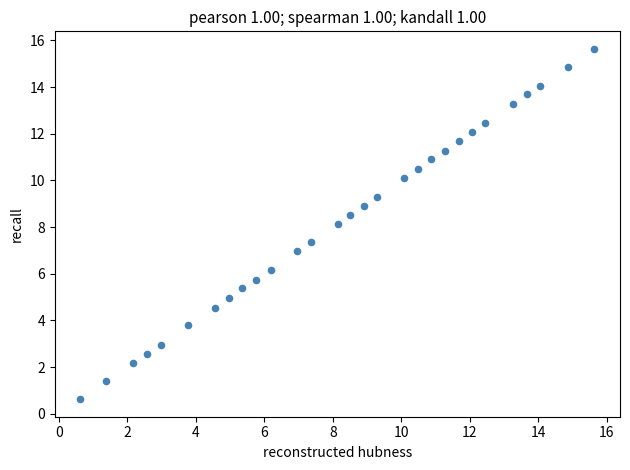

What is the range of Y values (max minus min)?

15.0